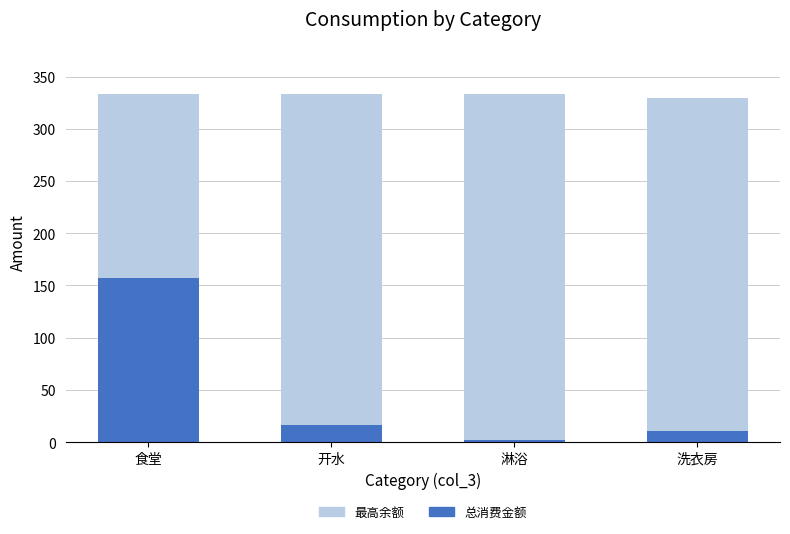

Count the number of data series in this chart.

2